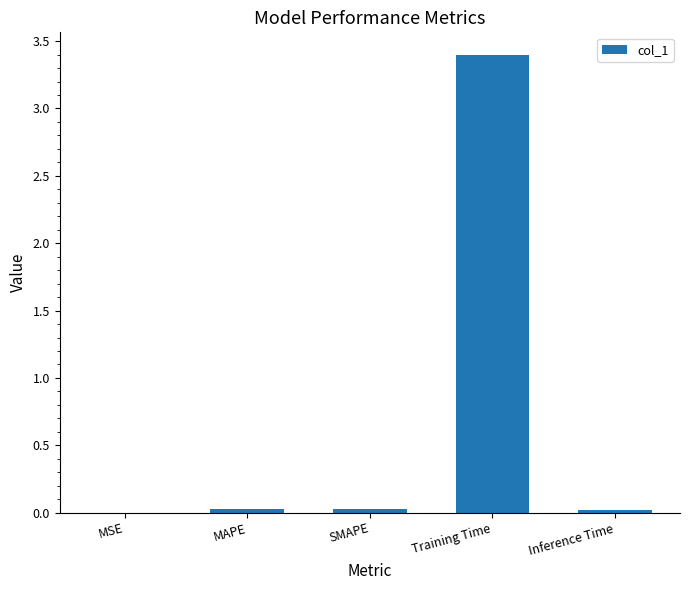

The value at MSE is 0.0. True or false?

True